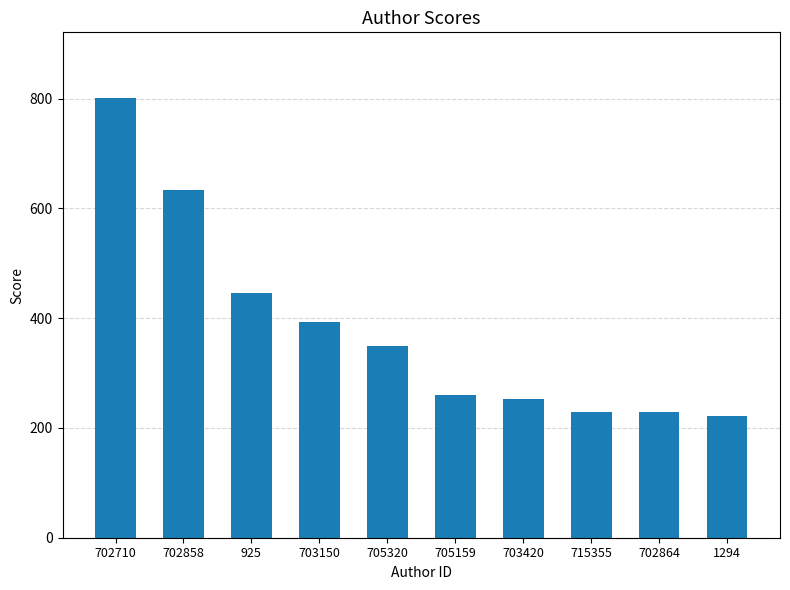

What is the difference between the maximum and minimum values?

578.9